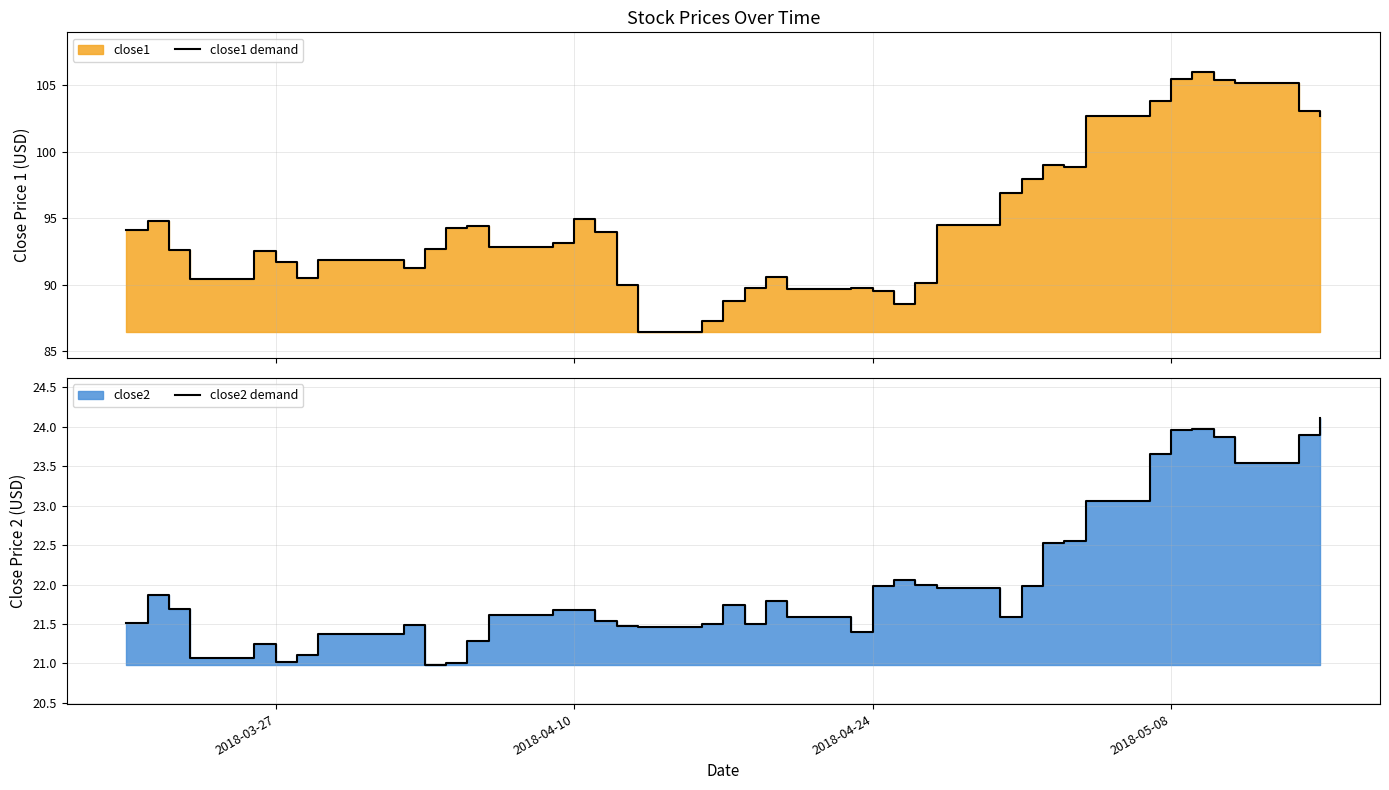

True or false: close2 demand has more than 2 interior local peaks.

True